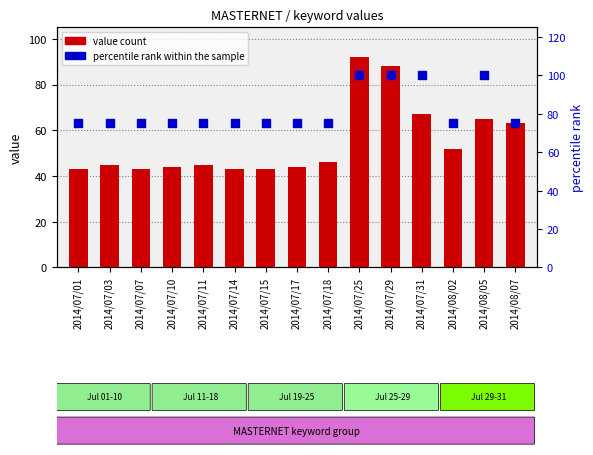

Is the value of value count at 2014/07/31 greater than the value of percentile rank within the sample at 2014/08/07?

No